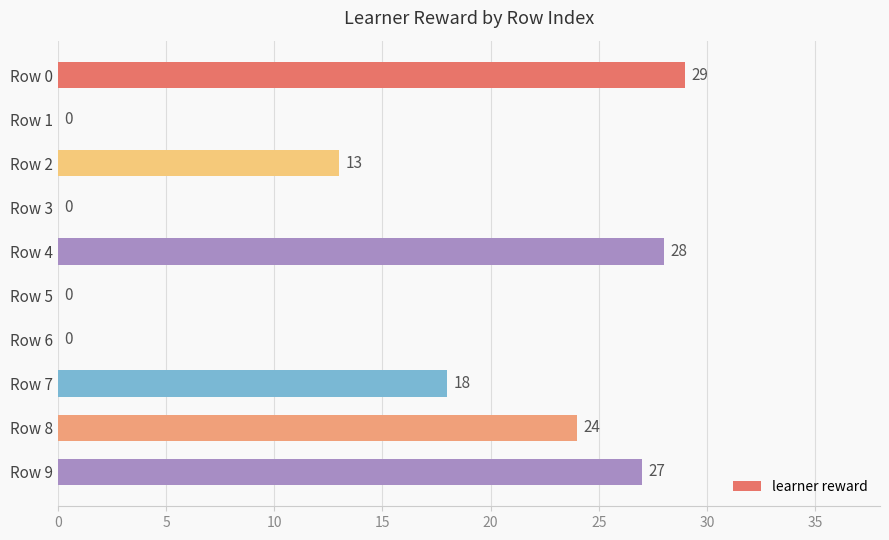

Approximately how many times larger is the value at Row 8 compared to Row 4?

0.9